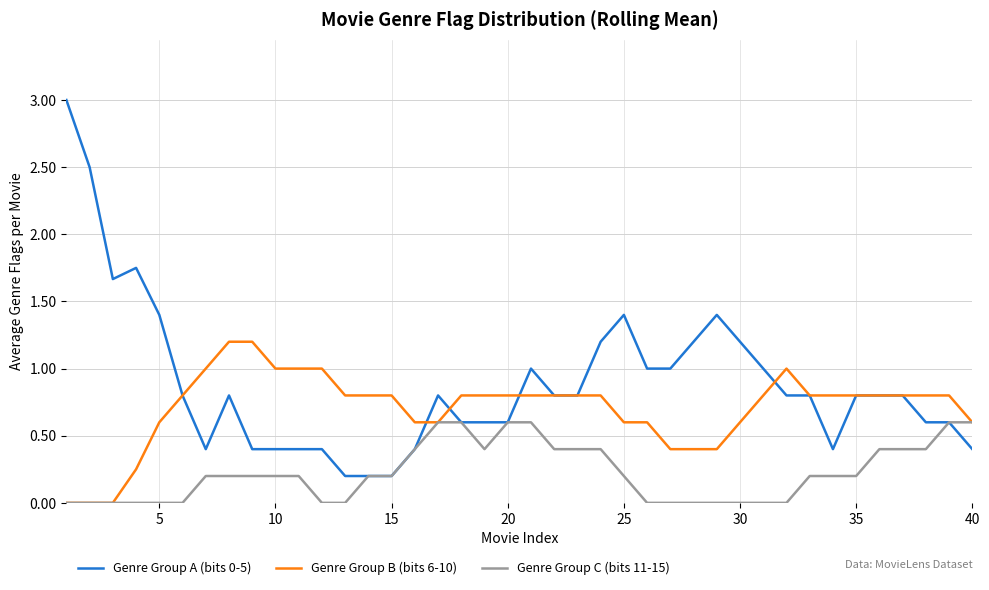

How many Genre Group C (bits 11-15) values are between 0 and 1?

40